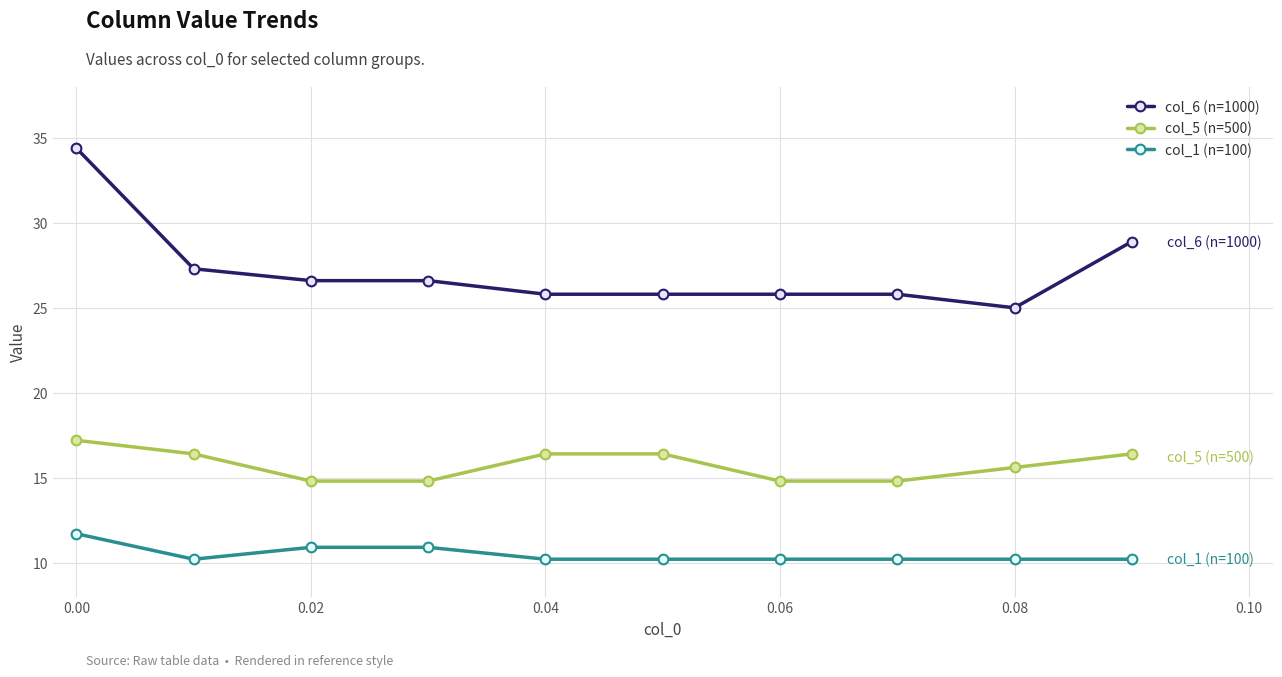

Reading right to left, extract all data points from this chart.

col_6 (n=1000): 28.9	25.0	25.8	25.8	25.8	25.8	26.6	26.6	27.3	34.4
col_5 (n=500): 16.4	15.6	14.8	14.8	16.4	16.4	14.8	14.8	16.4	17.2
col_1 (n=100): 10.2	10.2	10.2	10.2	10.2	10.2	10.9	10.9	10.2	11.7